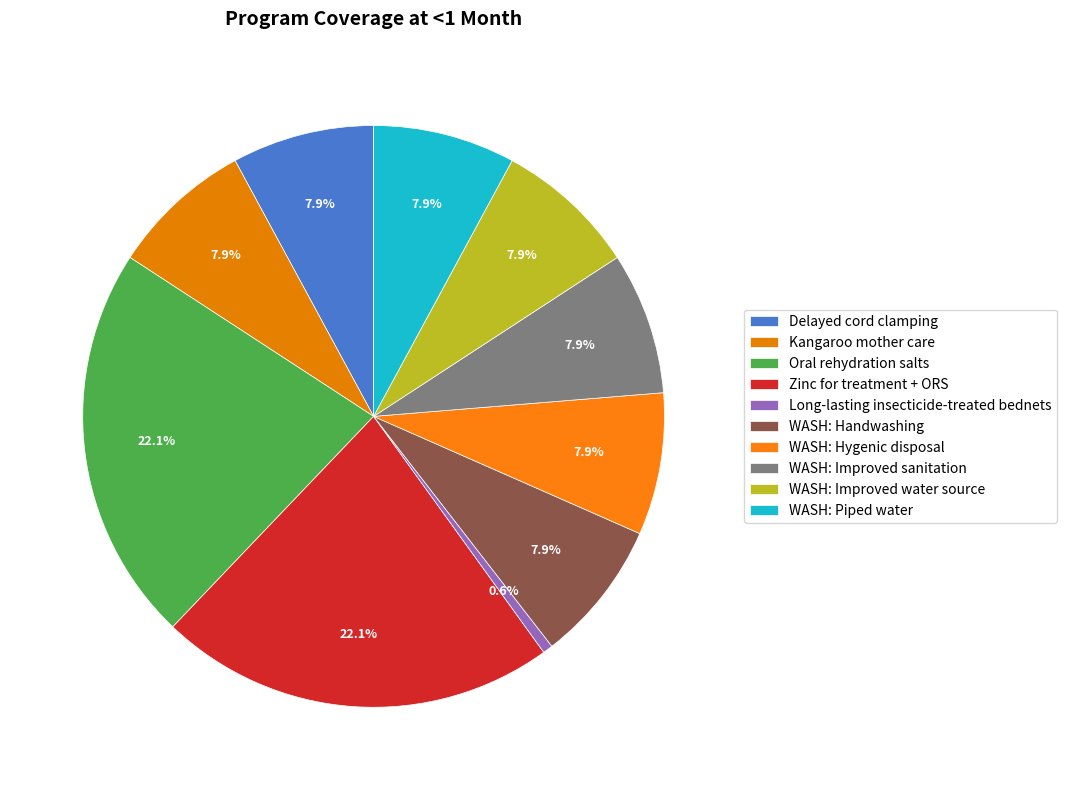

Count the number of slices in the pie.

10